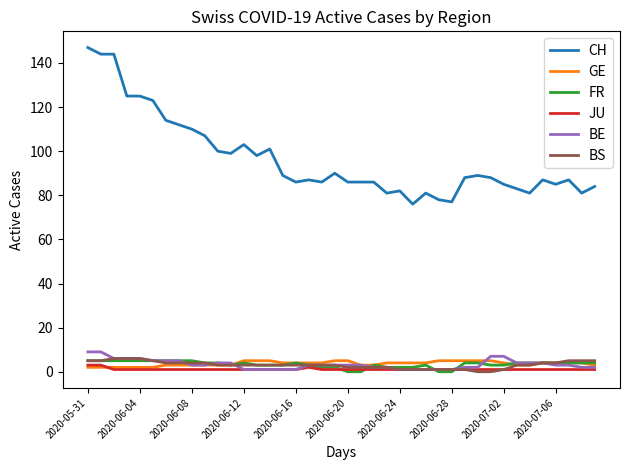

Which series has the largest total across all categories?

CH